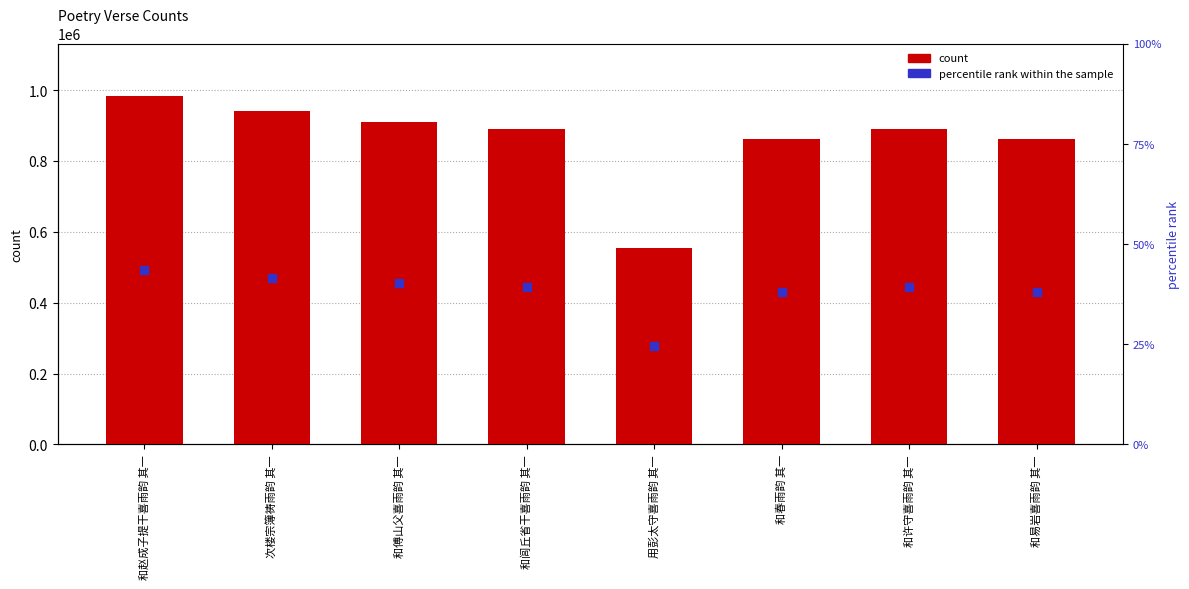

Is the value of col_0 at 和赵成子提干喜雨韵 其一 greater than the value of percentile rank within sample at 和易岩喜雨韵 其一?

Yes